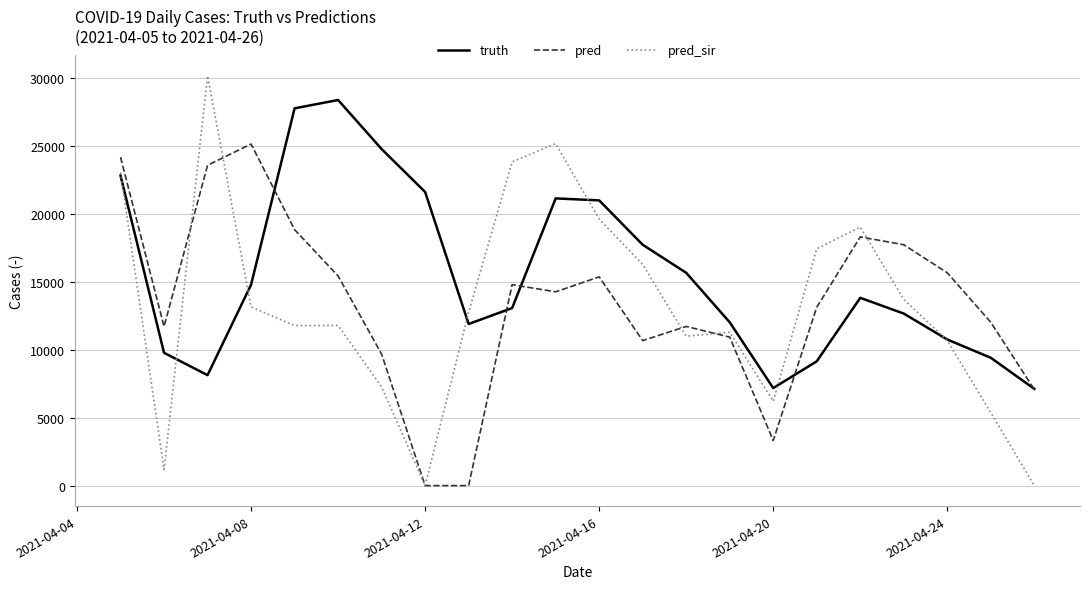

What is the minimum value for truth?

7121.0